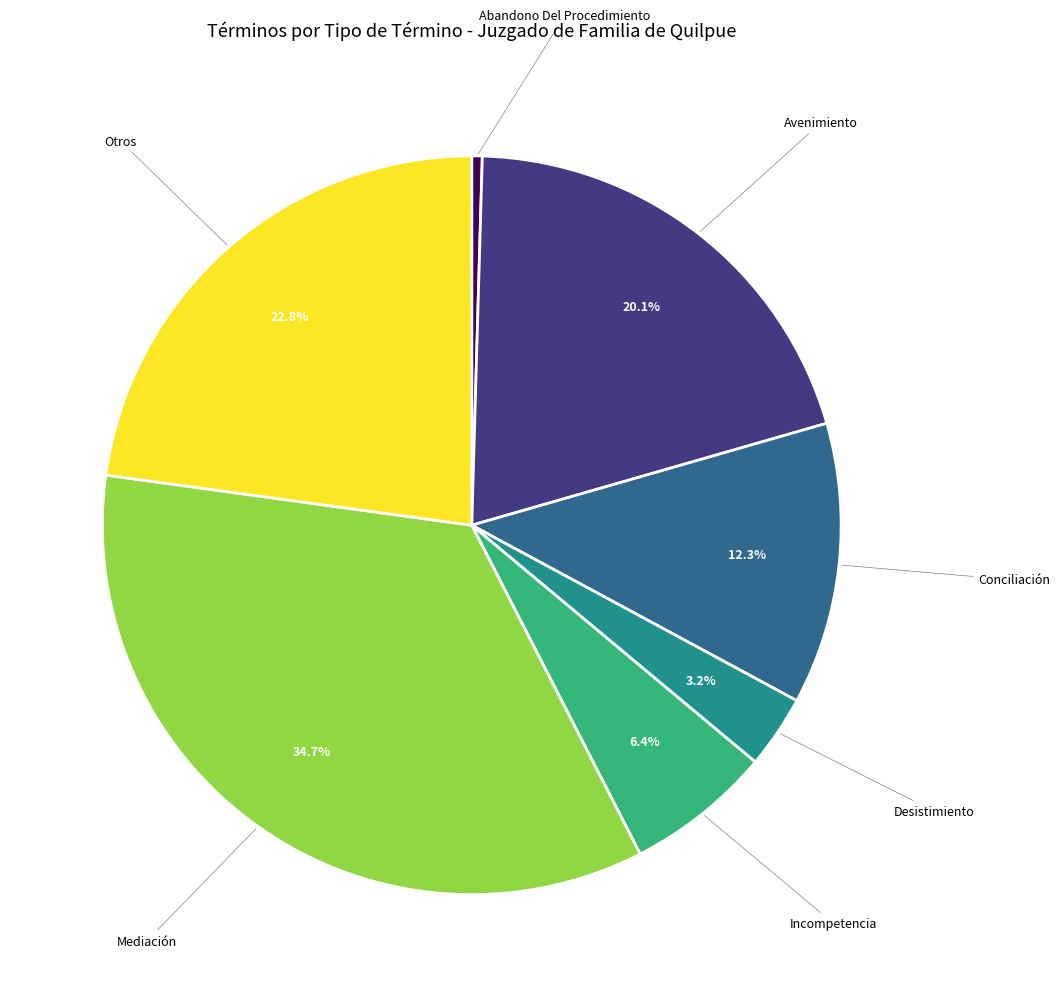

To the nearest percent, what is the average slice percentage?

14%